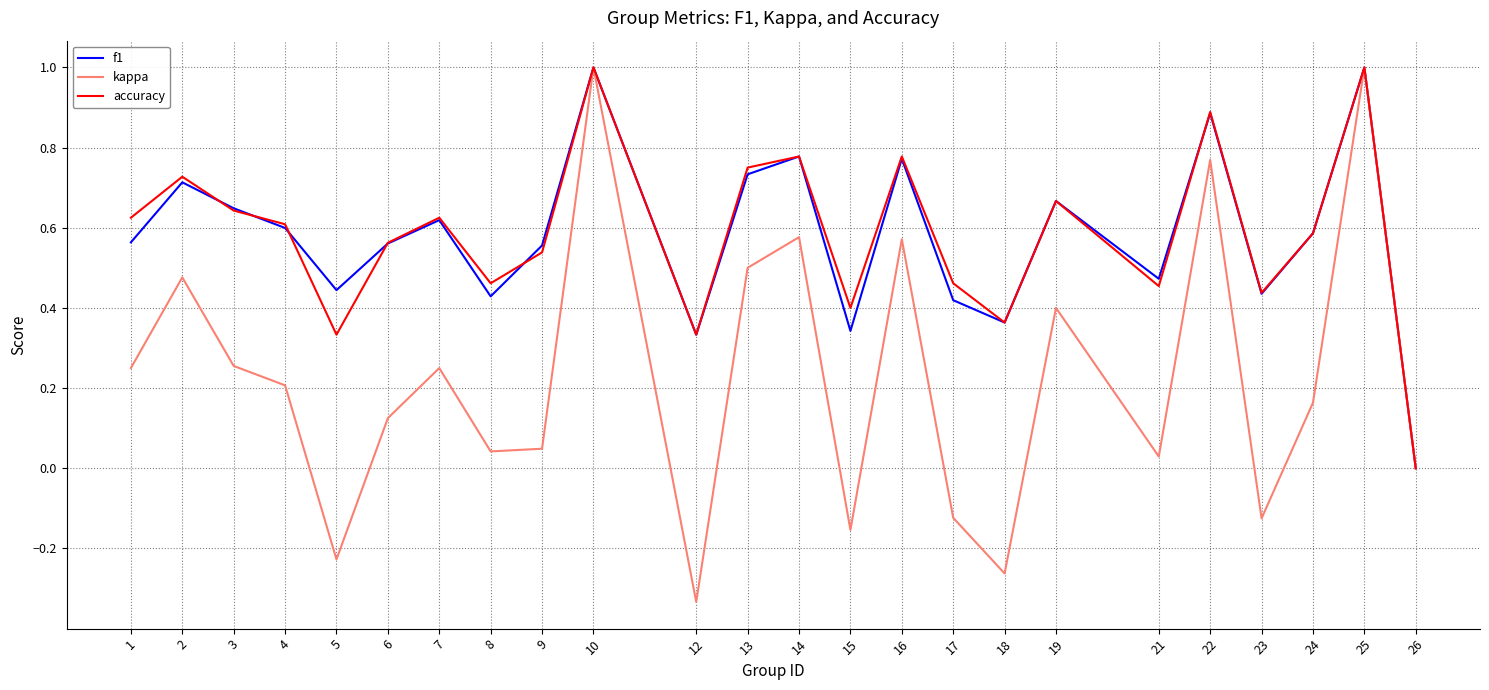

Is the value of kappa at 9 greater than the value of f1 at 10?

No